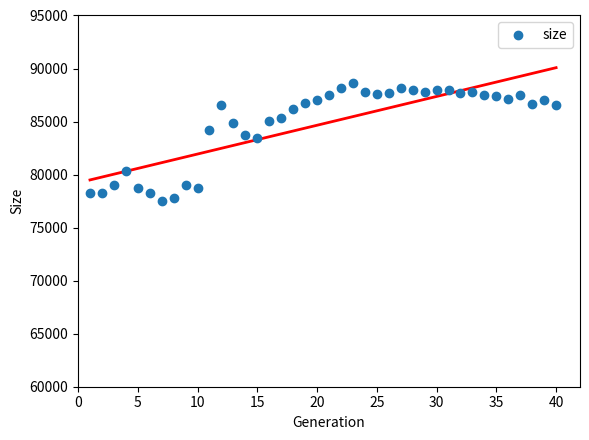

What is the range of Y values (max minus min)?

11101